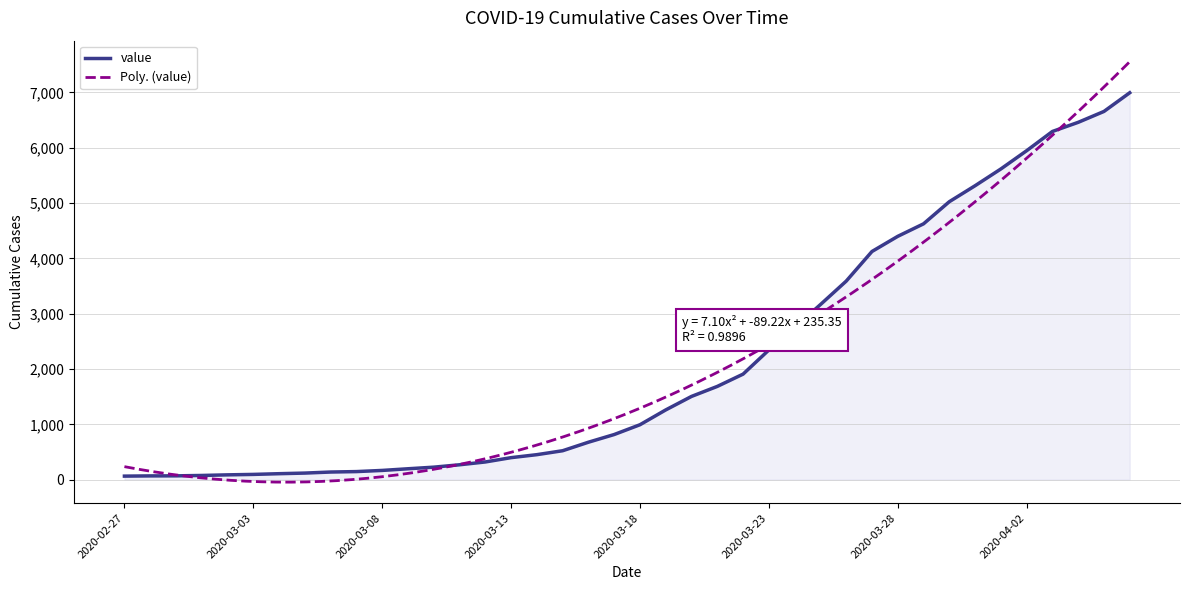

What is the value of the 7th point from the left?

108